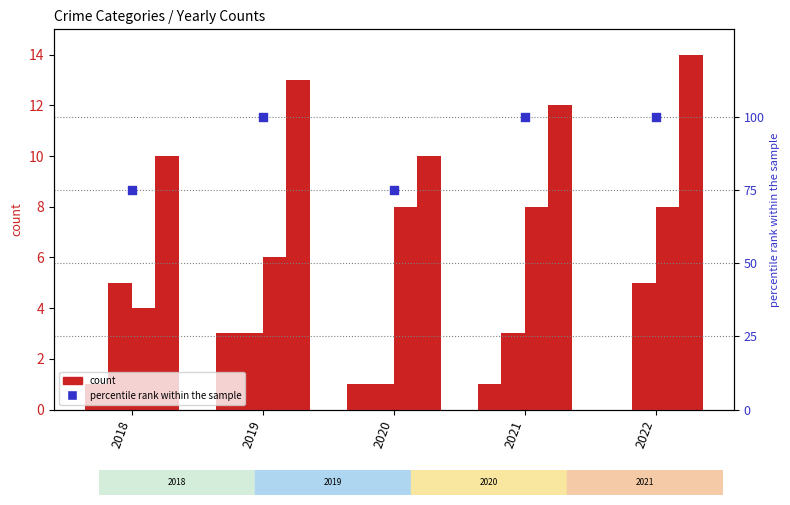

At which category is the sum across all series the highest?

2022